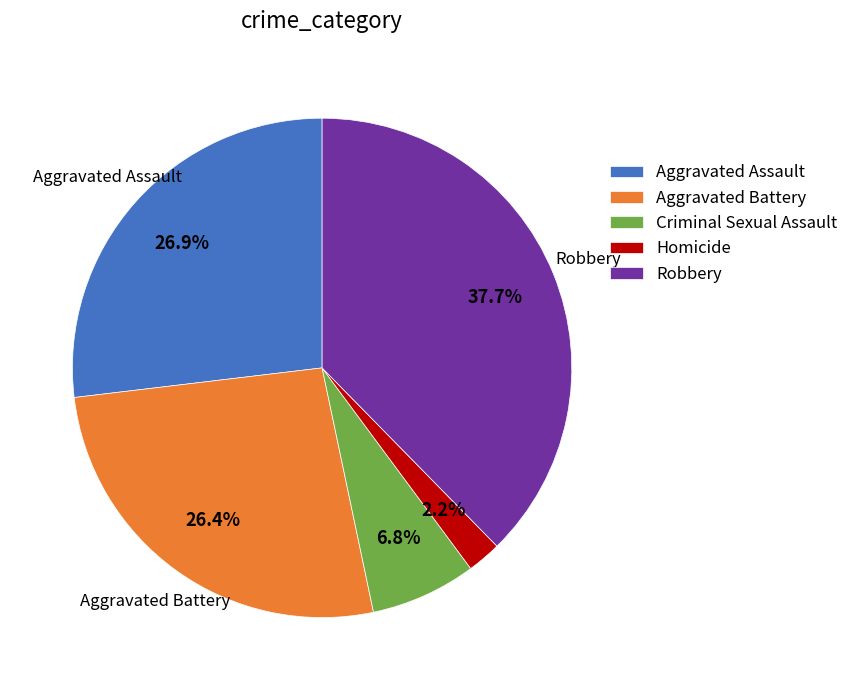

What is the ratio of the value at Robbery to the value at Aggravated Battery?

1.4